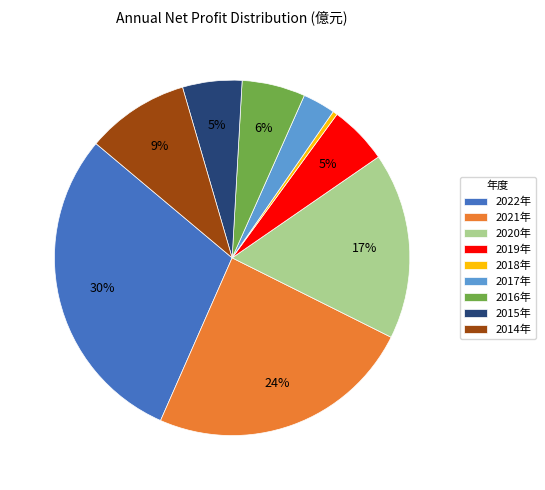

How many slices are in this pie chart?

9